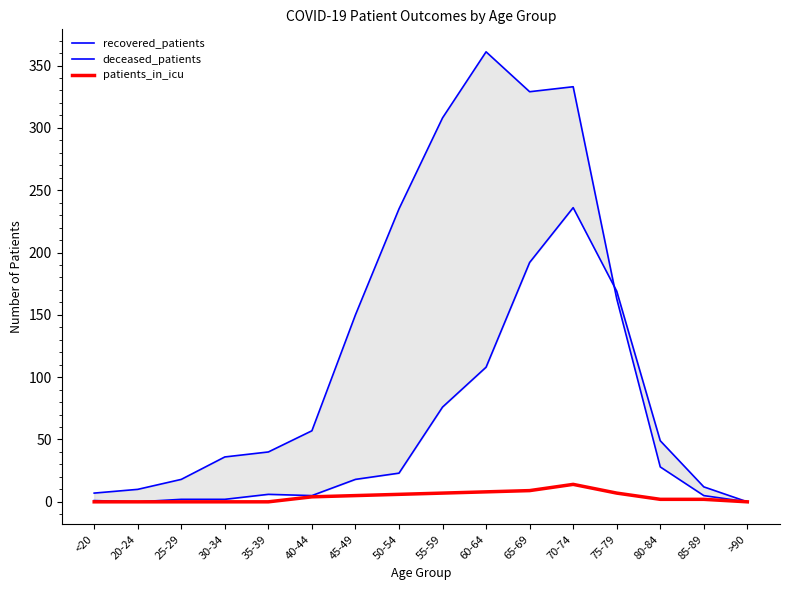

What is the spread (max minus min) of values at 45-49?

145